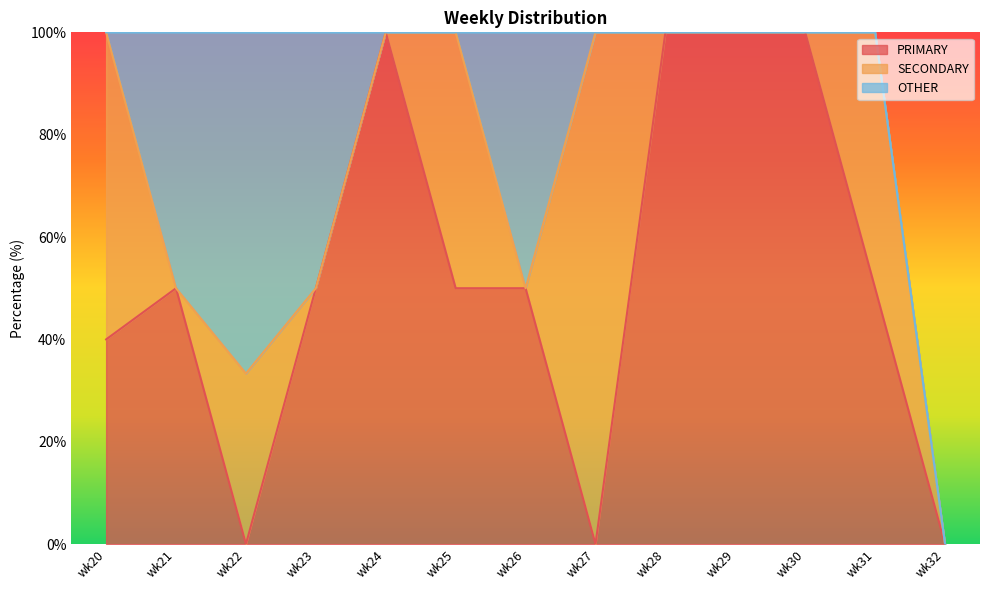

Count the number of data series in this chart.

3